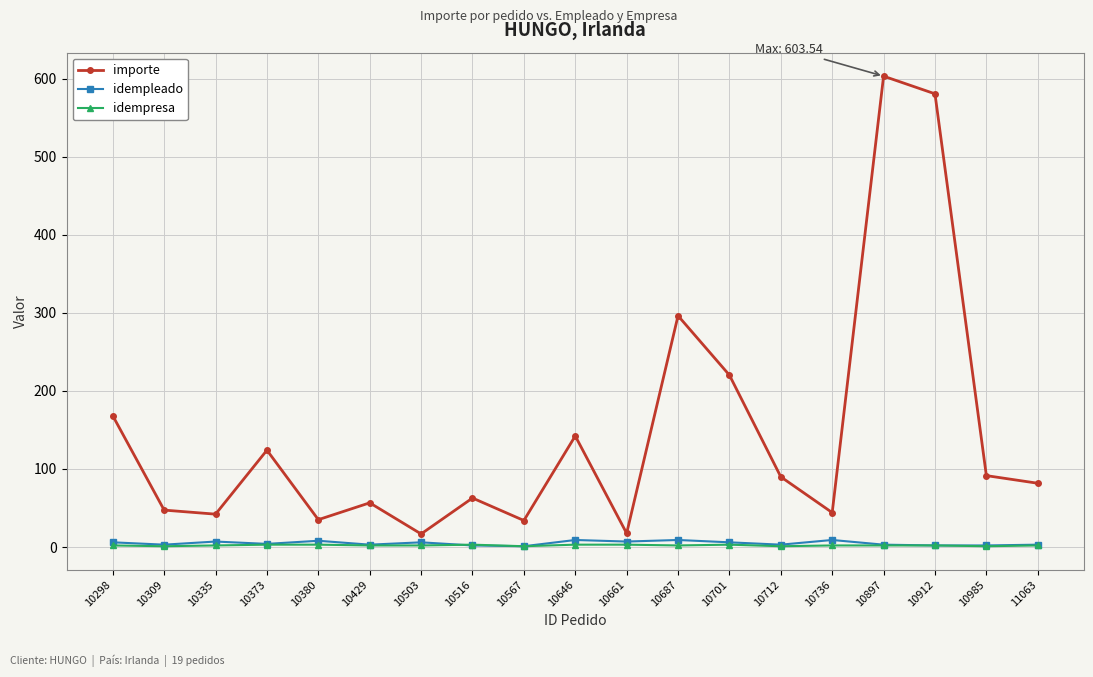

Where is the first local maximum for importe?

10373